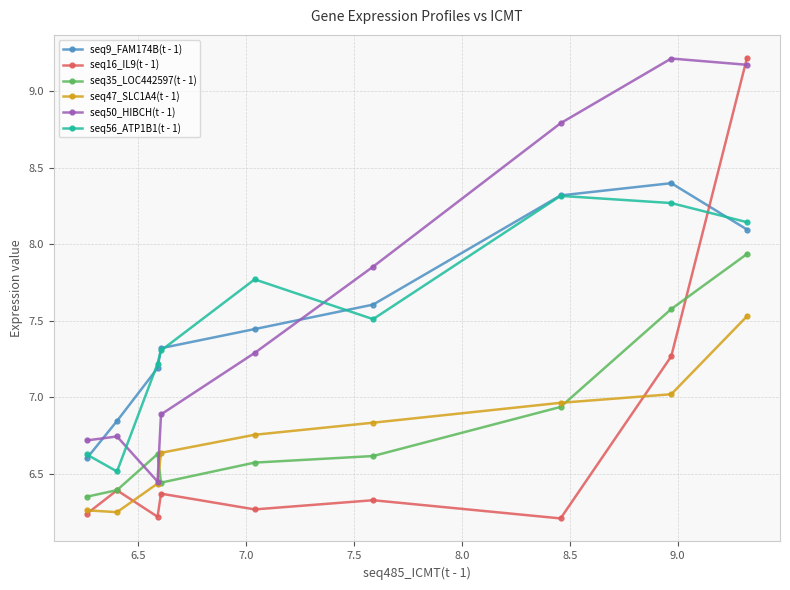

Which series has the largest range (max minus min)?

seq16_IL9(t - 1)